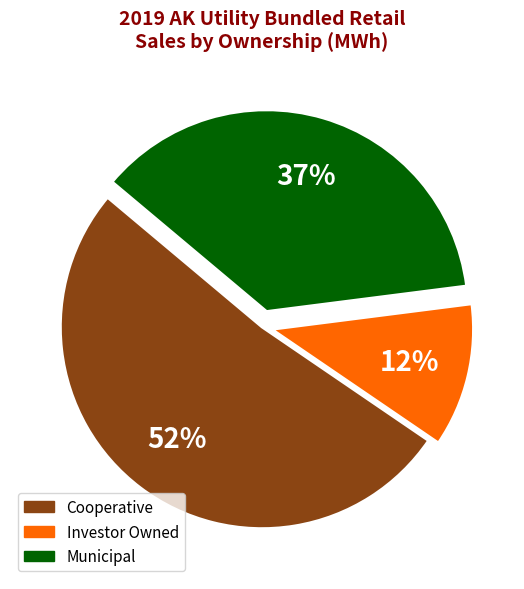

Combined, do Investor Owned and Cooperative account for over 50%?

Yes